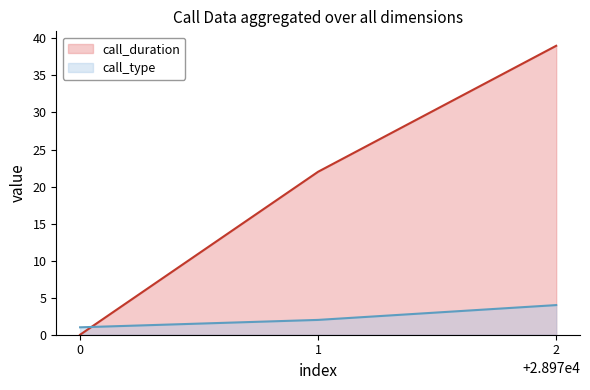

At which label does call_type (line) reach its peak?

2